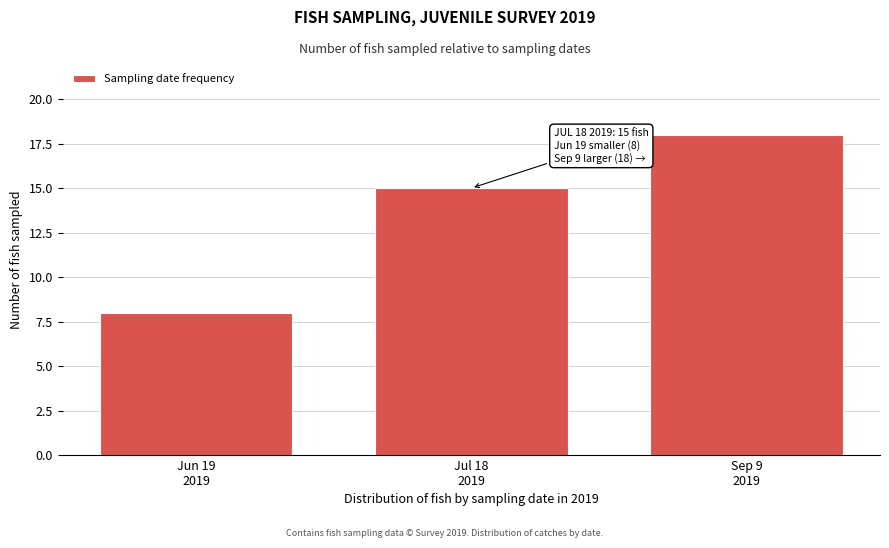

Reading left to right, what are all the values shown in this chart?

8	15	18